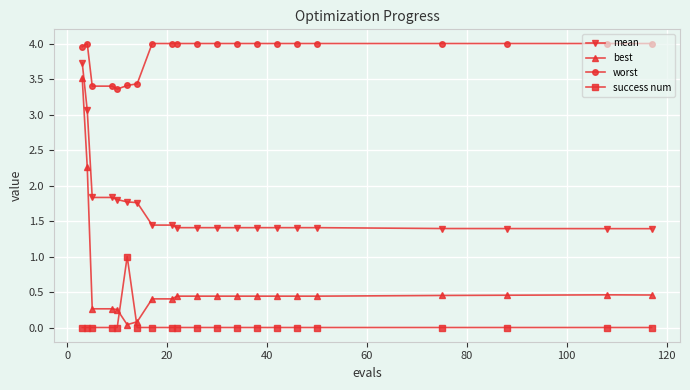

What is the maximum value for success num?

1.0